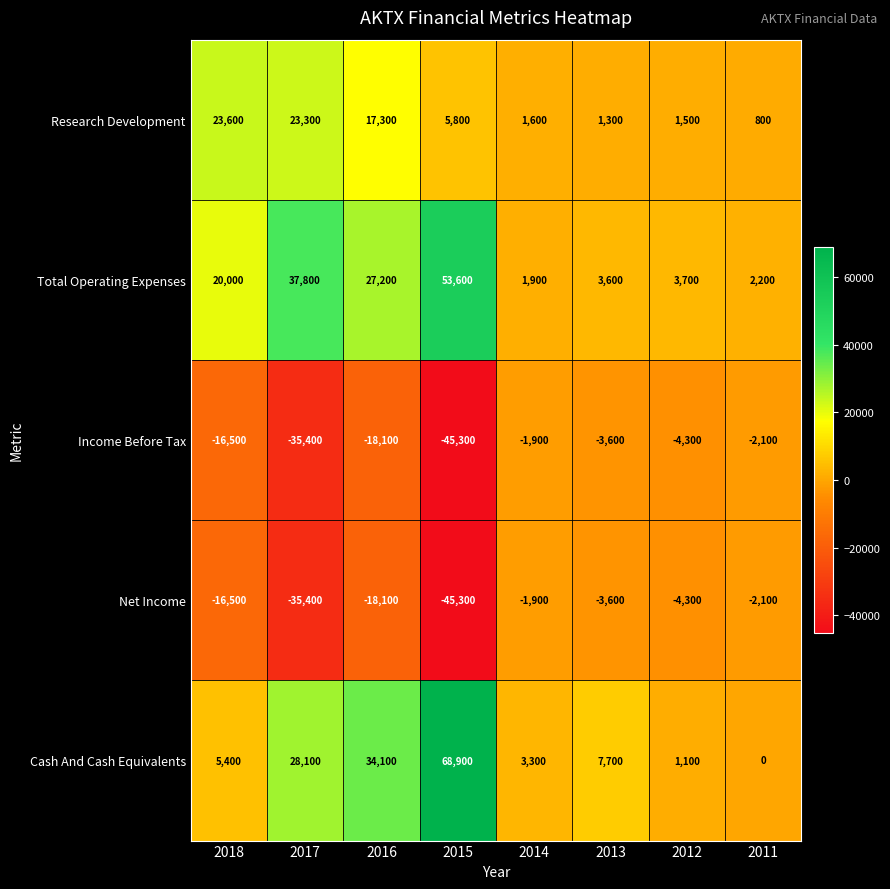

How many series are shown in this chart?

5